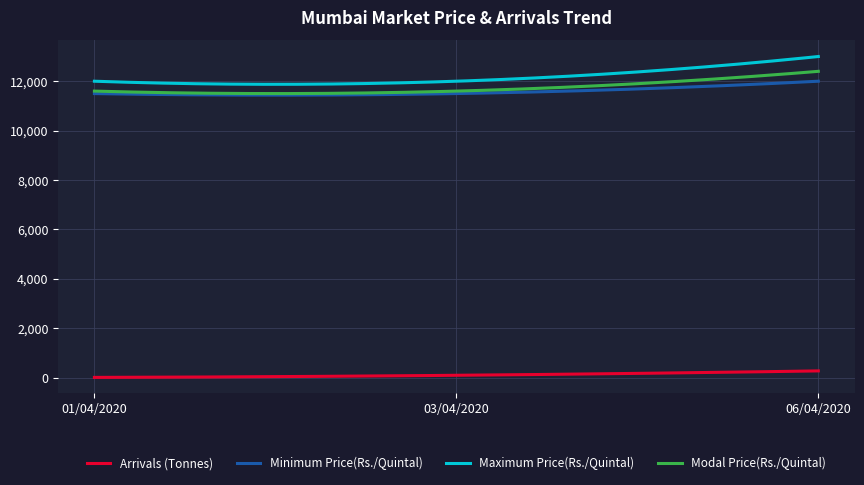

What is the highest value of the Maximum Price(Rs./Quintal) series?

13000.0